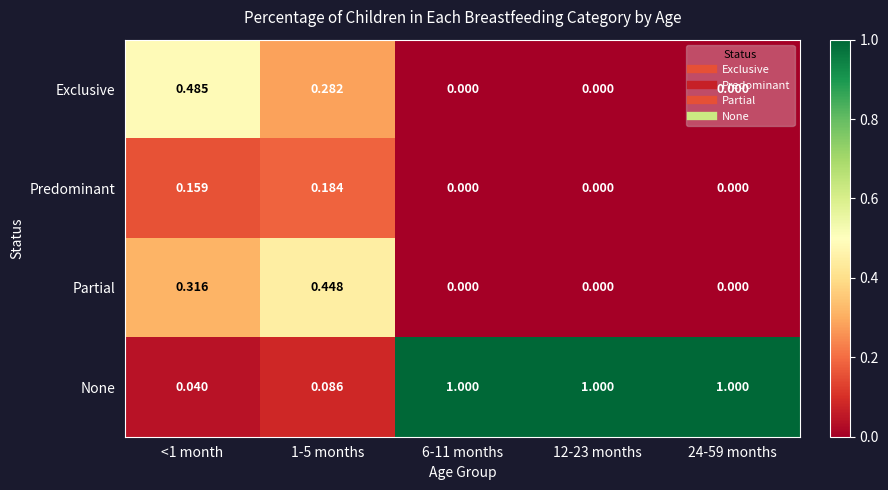

At 1-5 months, list the series in order from smallest to largest.

None, Predominant, Exclusive, Partial